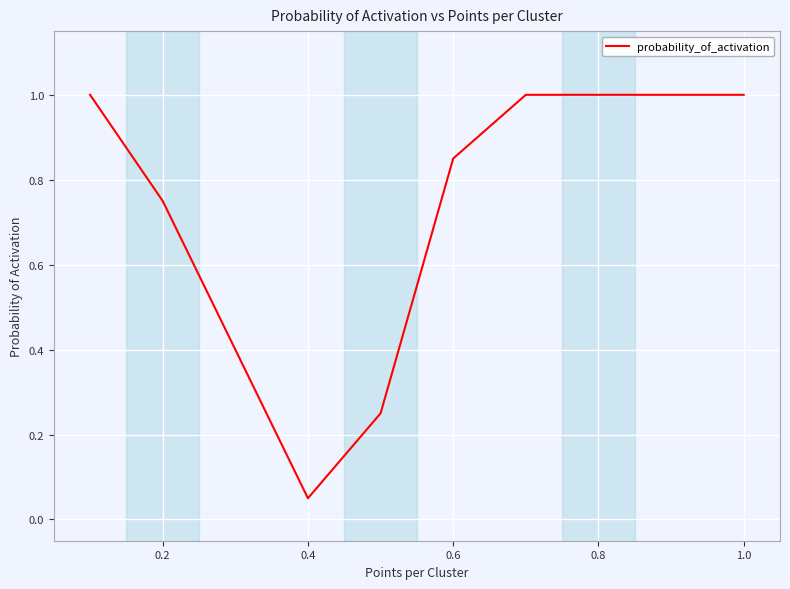

What is the greatest value displayed?

1.0